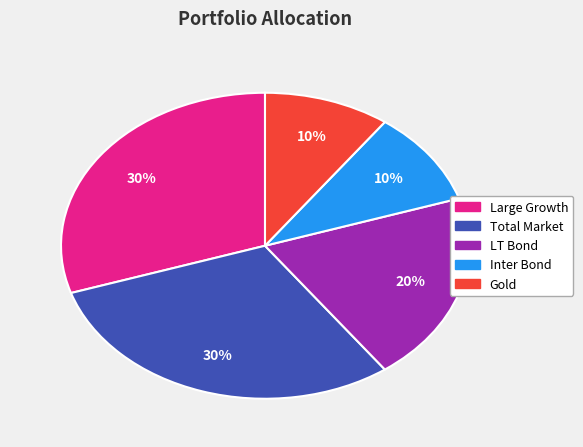

How many segments does this pie chart have?

5